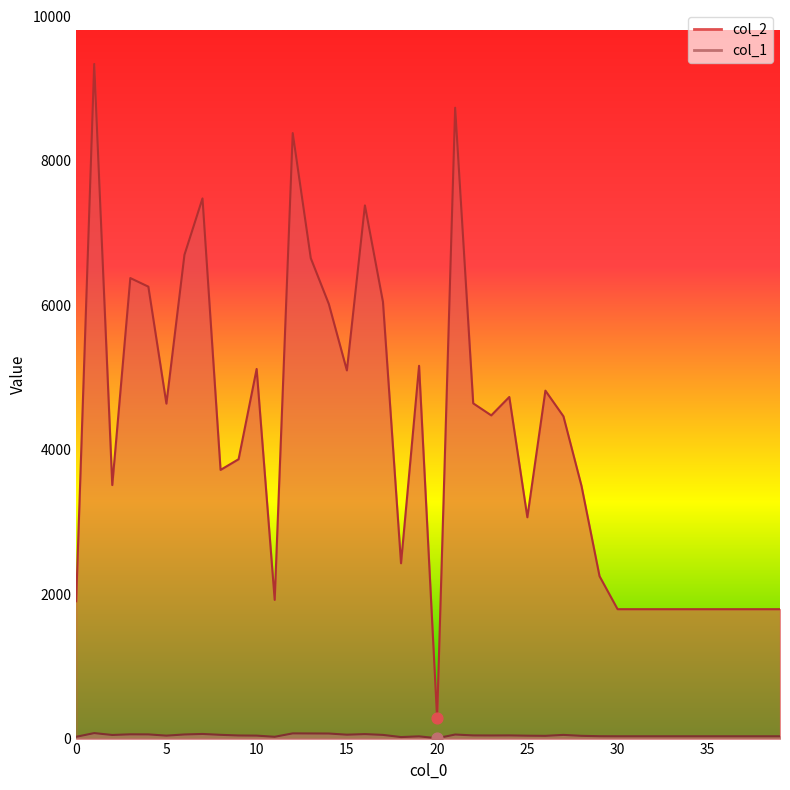

At how many categories does at least one series exceed 45?

40